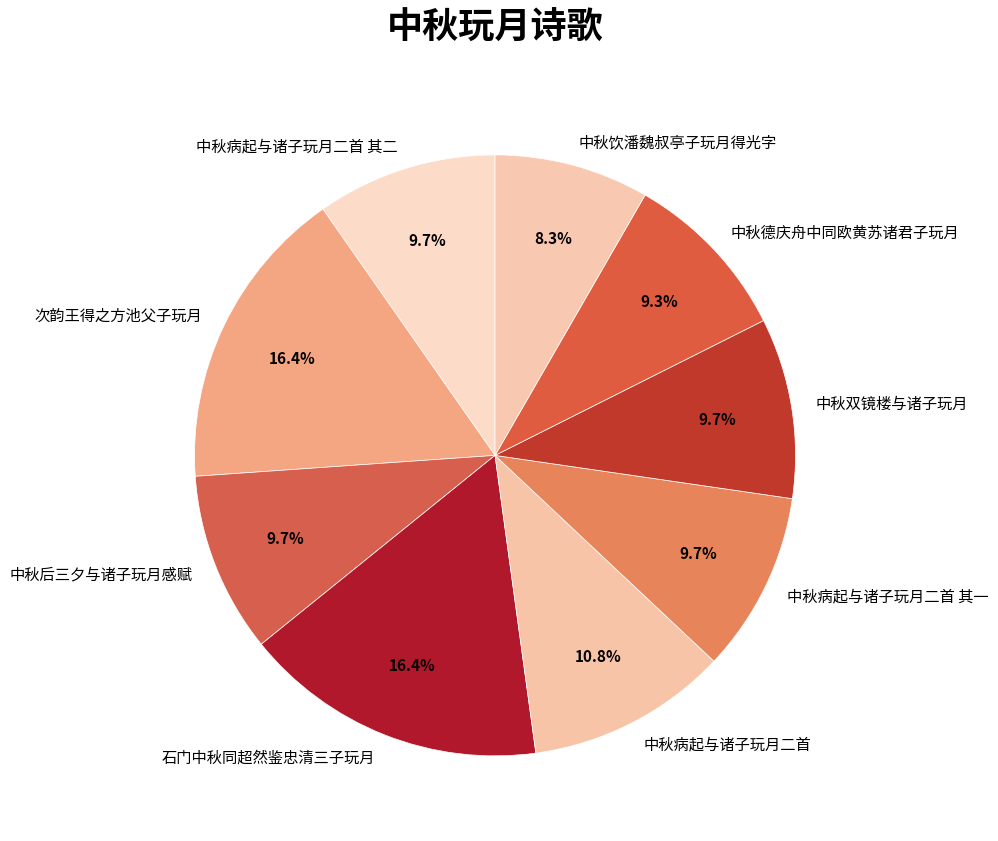

How many slices are in this pie chart?

9